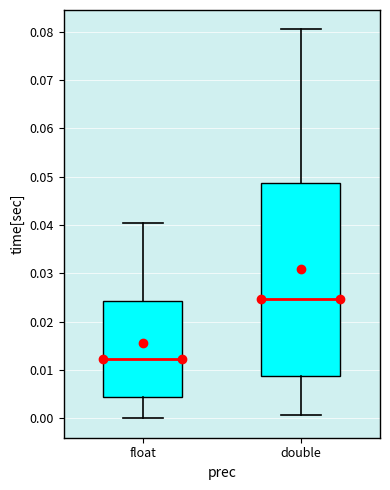

Which box has the highest median line?

double